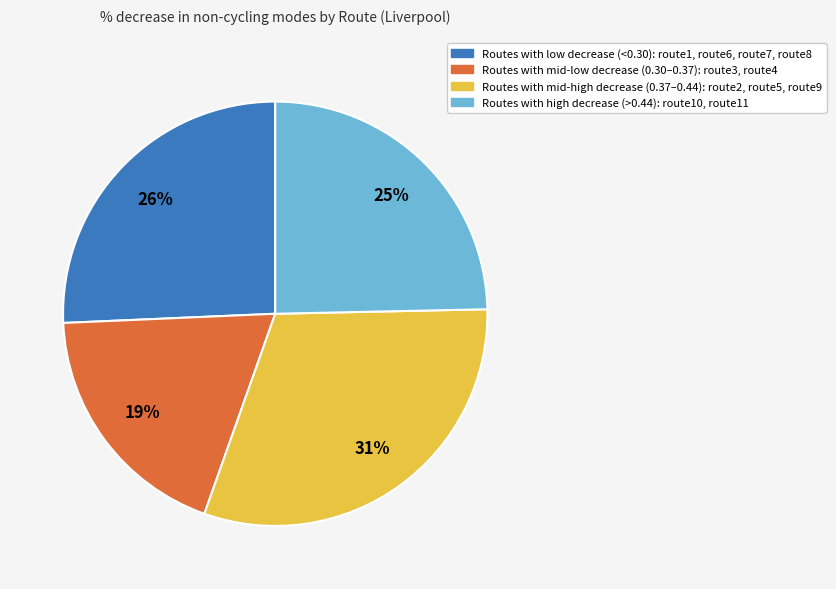

The Routes with high decrease (>0.44): route10, route11 slice represents 25% of the pie. True or false?

True